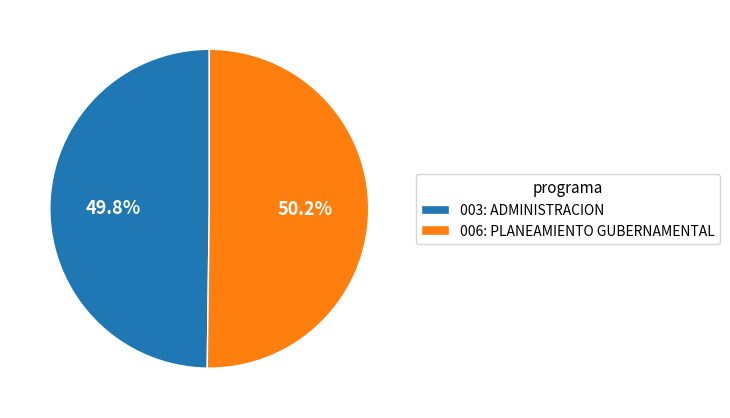

The 006: PLANEAMIENTO GUBERNAMENTAL slice represents 50% of the pie. True or false?

True